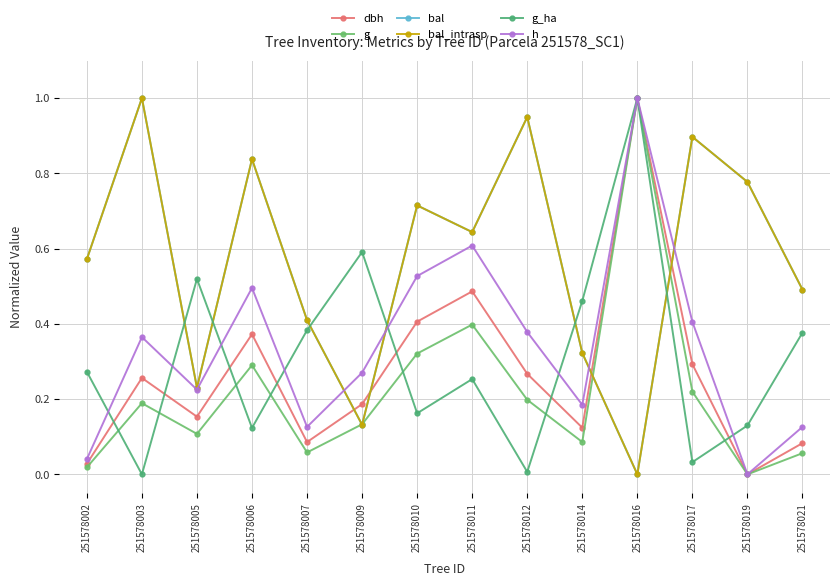

Where is bal nearest to the value 0?

251578016